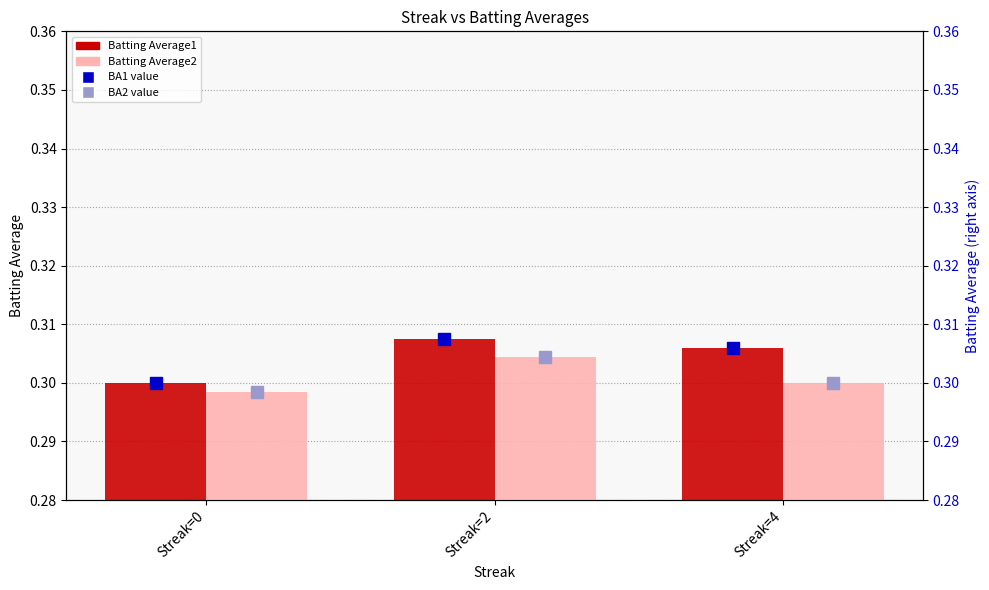

Reading left to right, what are all the values shown in this chart?

Batting Average1: 0.3	0.3	0.3
Batting Average2: 0.3	0.3	0.3
Batting Average1 (marker): 0.3	0.3	0.3
Batting Average2 (marker): 0.3	0.3	0.3